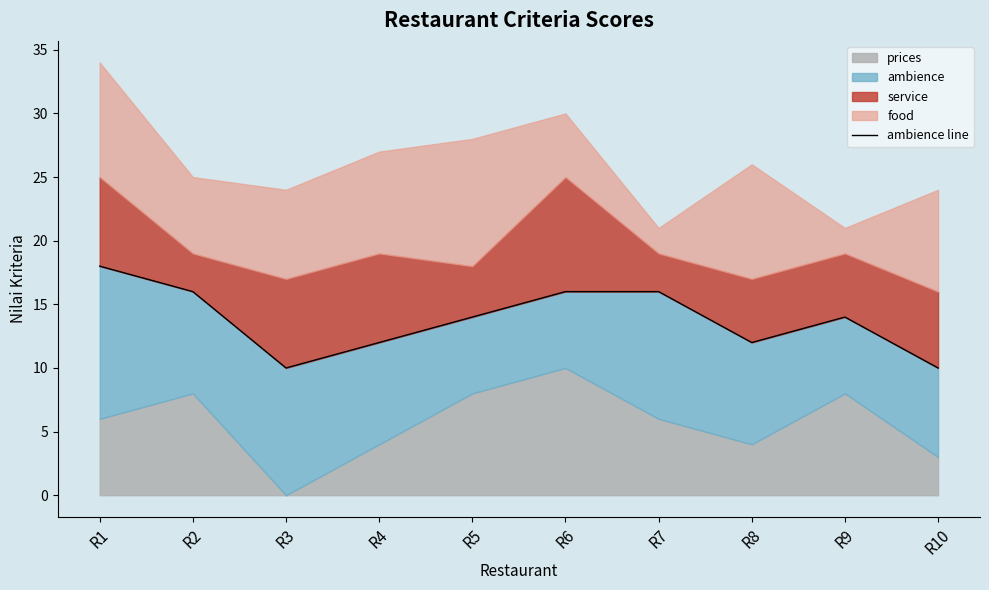

Reading left to right, extract all data points from this chart.

18	16	10	12	14	16	16	12	14	10